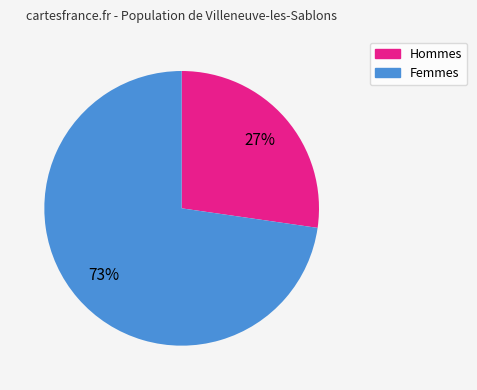

To the nearest percent, what is the average slice percentage?

50%